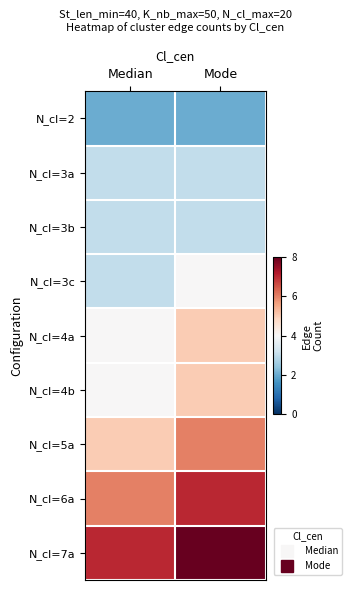

At Mode, list the series in order from smallest to largest.

N_cl=2, N_cl=3a, N_cl=3b, N_cl=3c, N_cl=4a, N_cl=4b, N_cl=5a, N_cl=6a, N_cl=7a